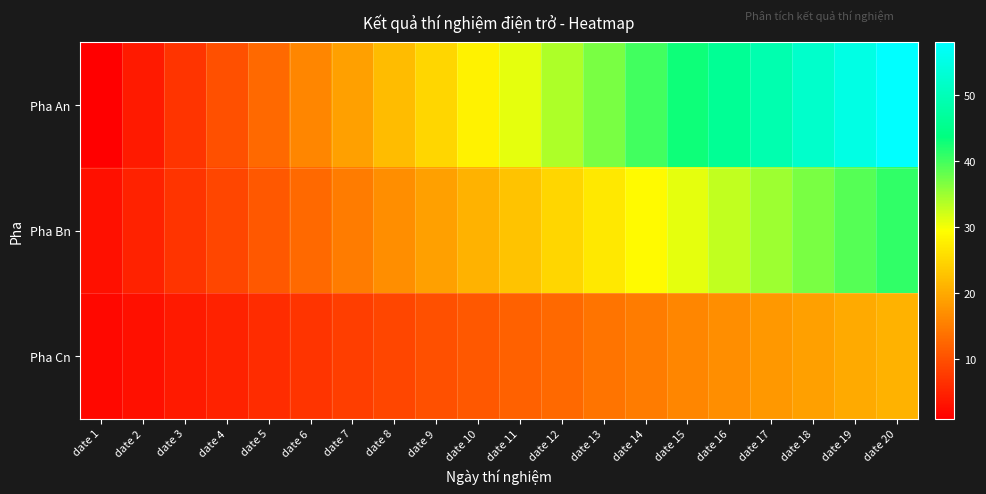

Rank the series by their average value, from highest to lowest.

Pha An, Pha Bn, Pha Cn